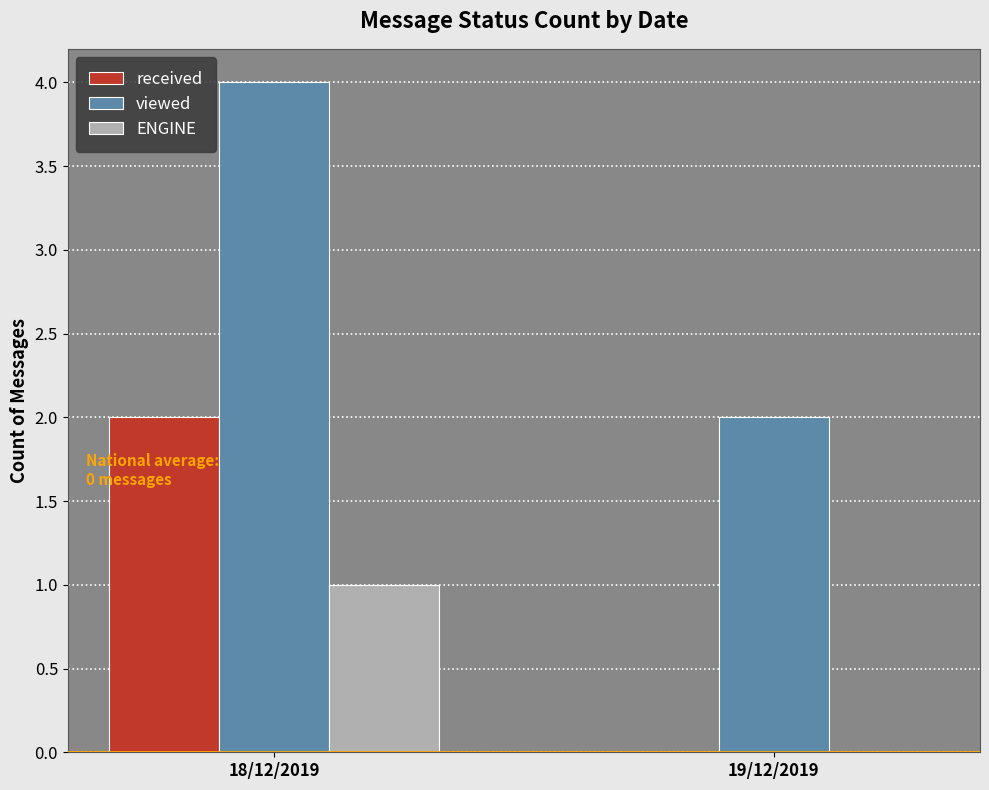

Is it true that received equals 1 at 19/12/2019?

False